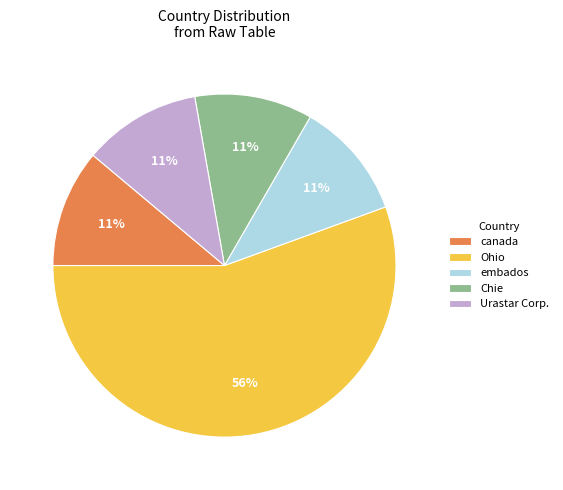

The Ohio slice represents 56% of the pie. True or false?

True